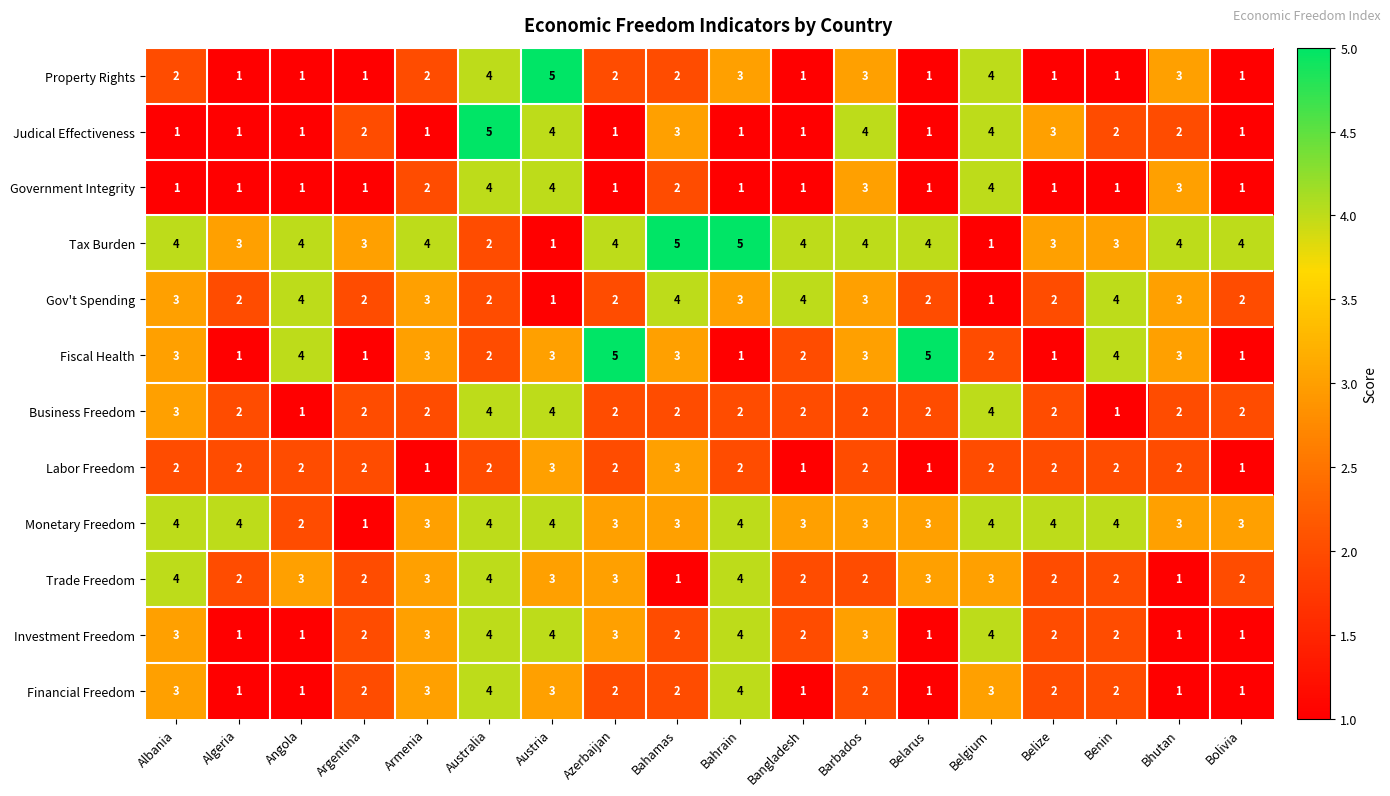

Is it true that Property Rights equals 1 at Bahamas?

False